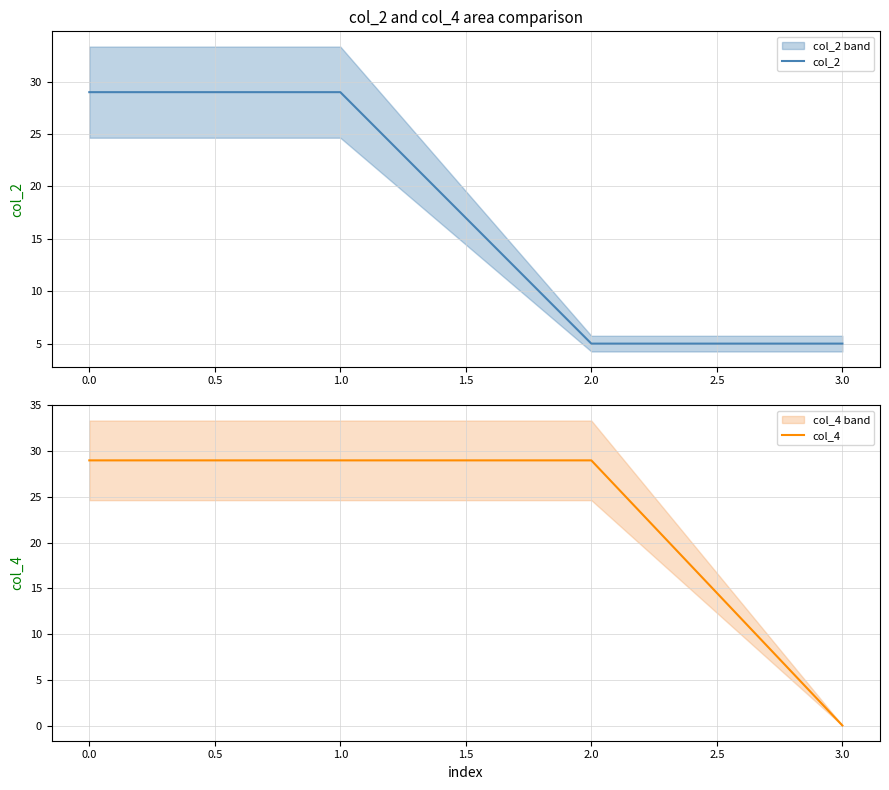

True or false: col_4 has more than 1 interior local peaks.

False